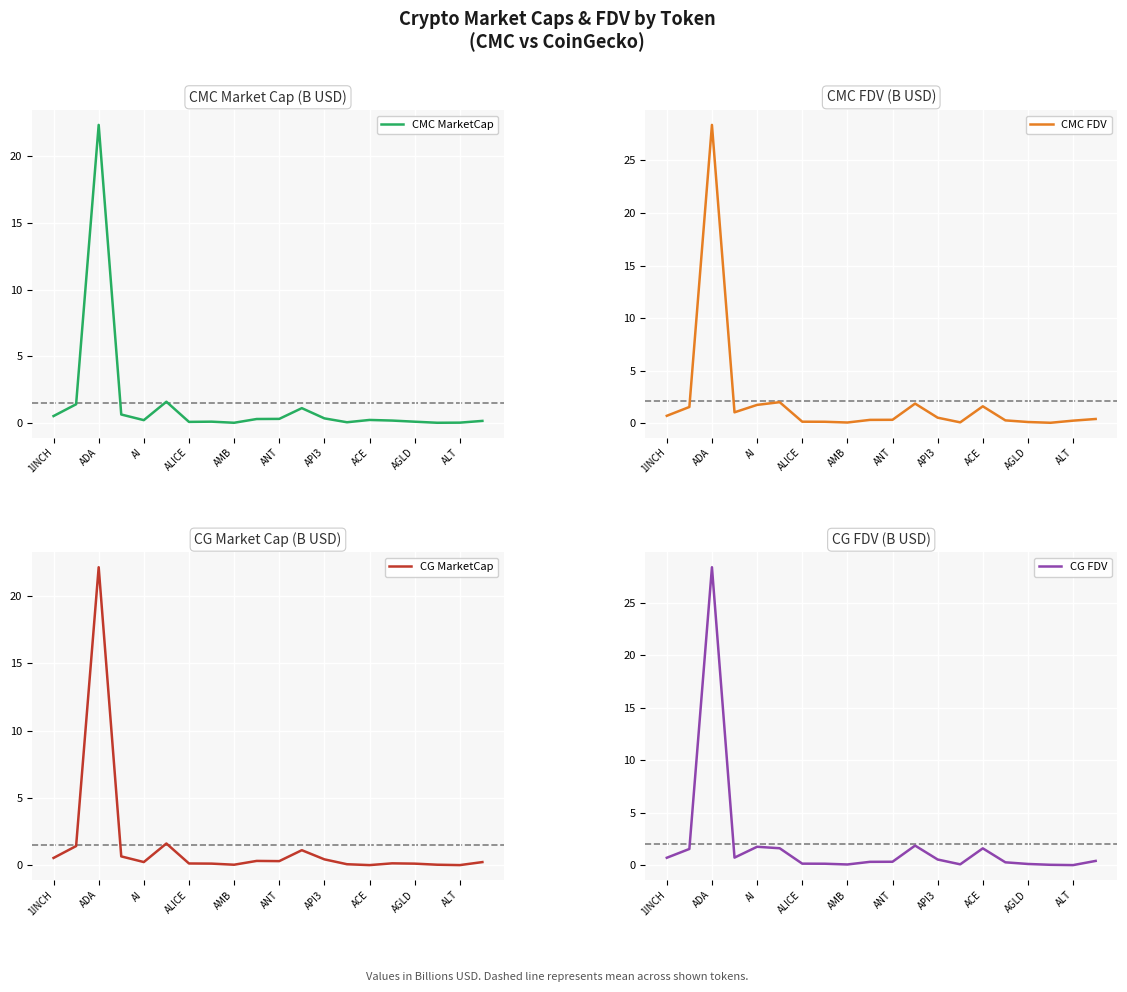

Which category has the highest value in the CMC FDV series?

ADA